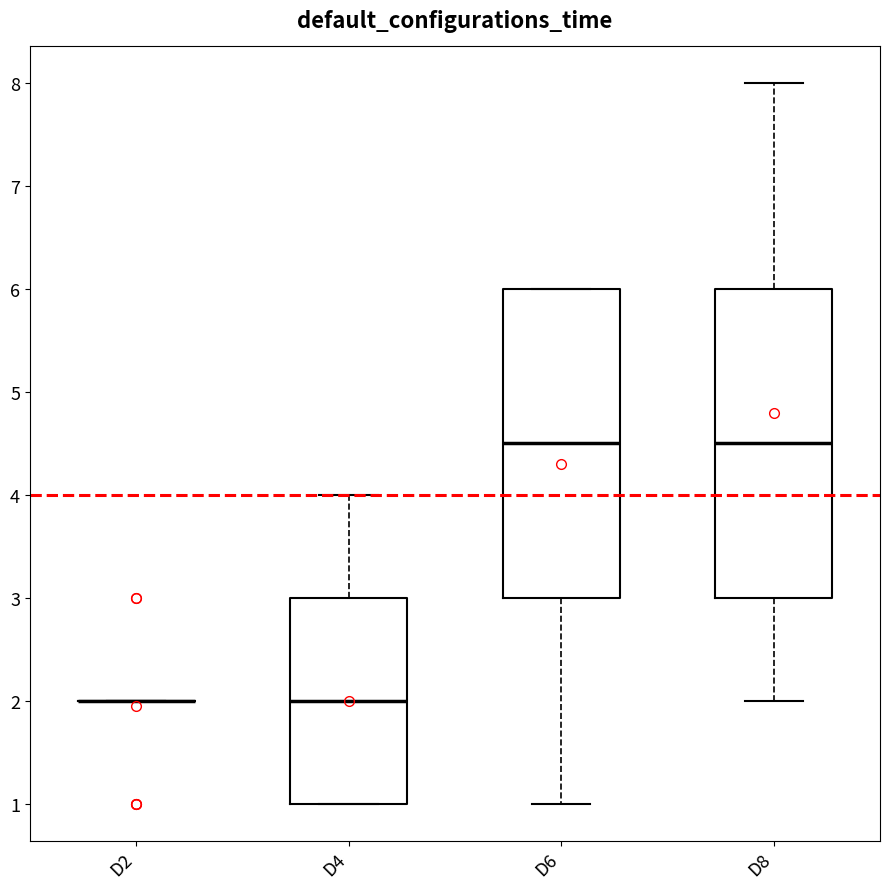

Reading left to right, read every box against the y-axis: the position of its median line, the range the box covers, and the ends of its whiskers. The values are not printed on the chart, so give them approximately, as read against the axis.

D2: box collapsed to a line at 2.0, whiskers 2.0 to 2.0
D4: median 2.0, box 1.0 to 3.0, whiskers 1.0 to 4.0
D6: median 4.5, box 3.0 to 6.0, whiskers 1.0 to 6.0
D8: median 4.5, box 3.0 to 6.0, whiskers 2.0 to 8.0